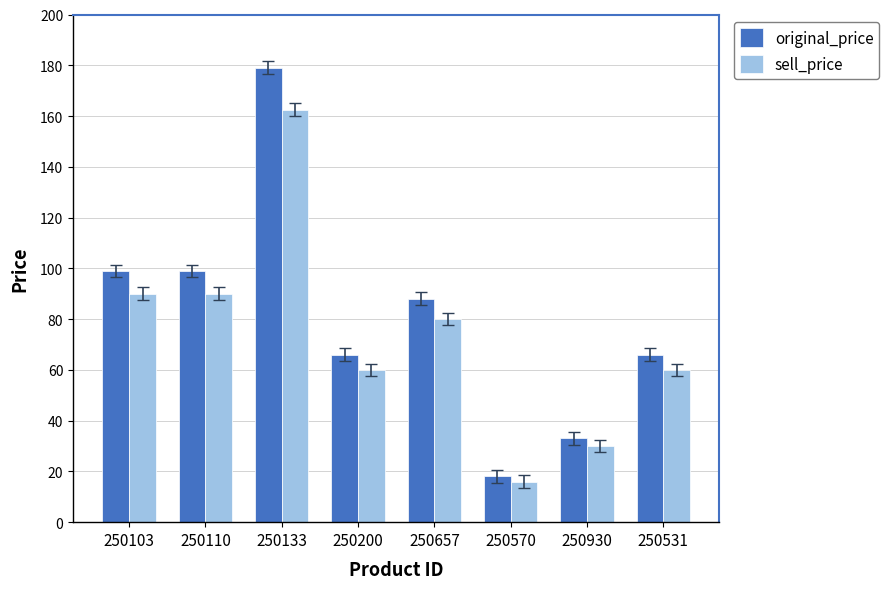

What is the spread (max minus min) of values at 250133?

16.5